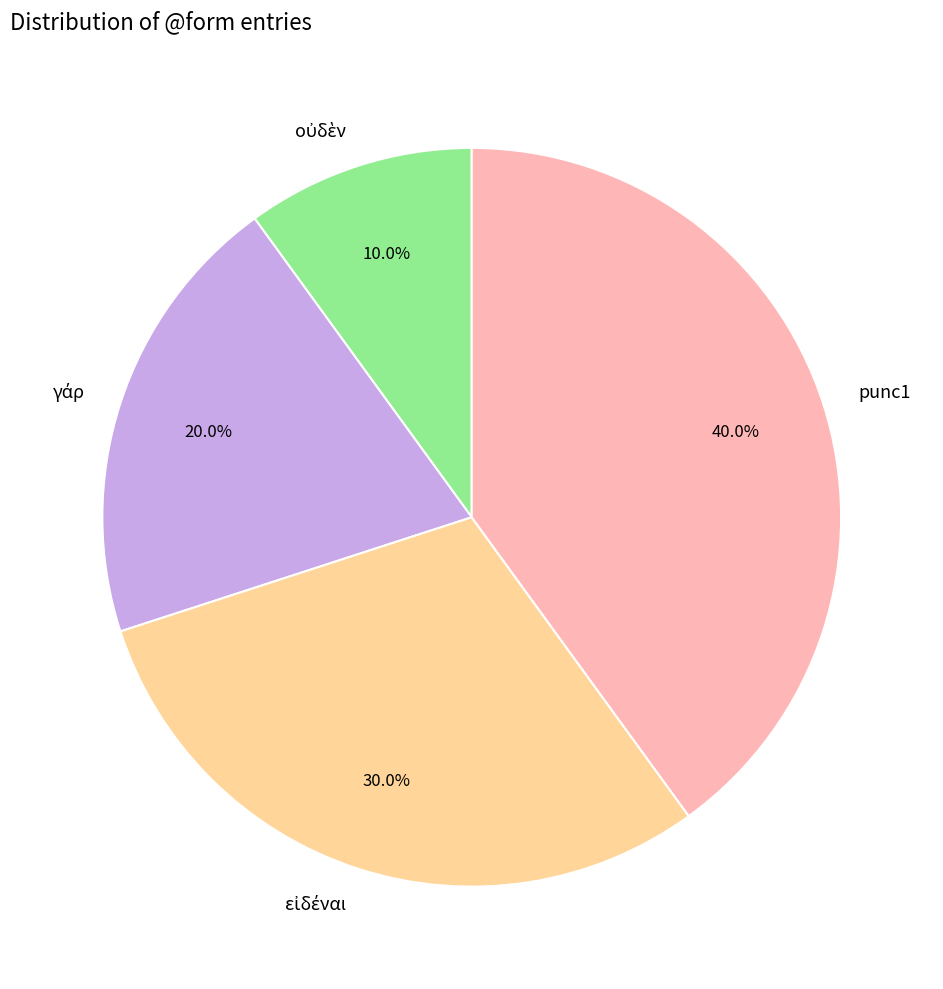

Is there a majority slice in this chart?

No